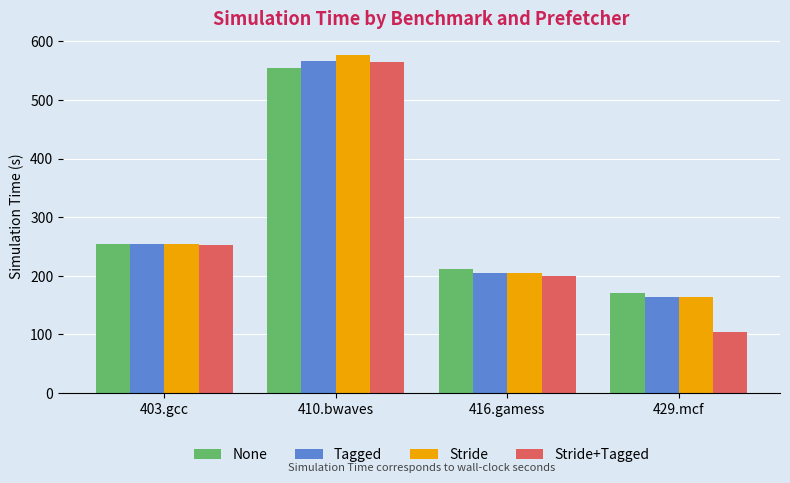

What is the difference between the Stride+Tagged values at 410.bwaves and 429.mcf?

462.1